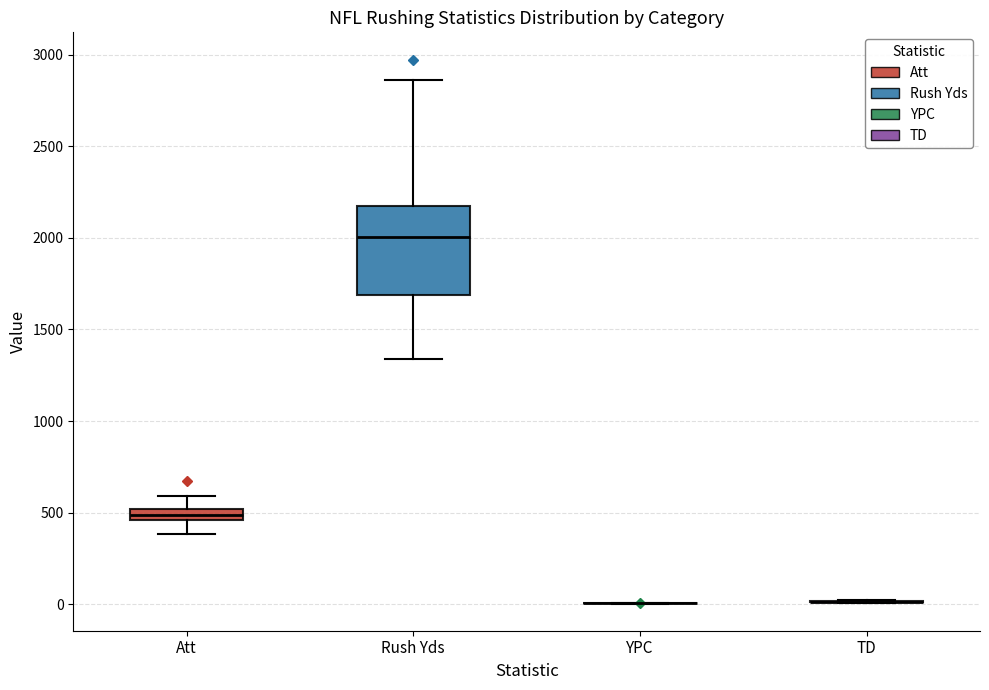

Comparing the boxes themselves (not the whiskers), which one is the tallest?

Rush Yds